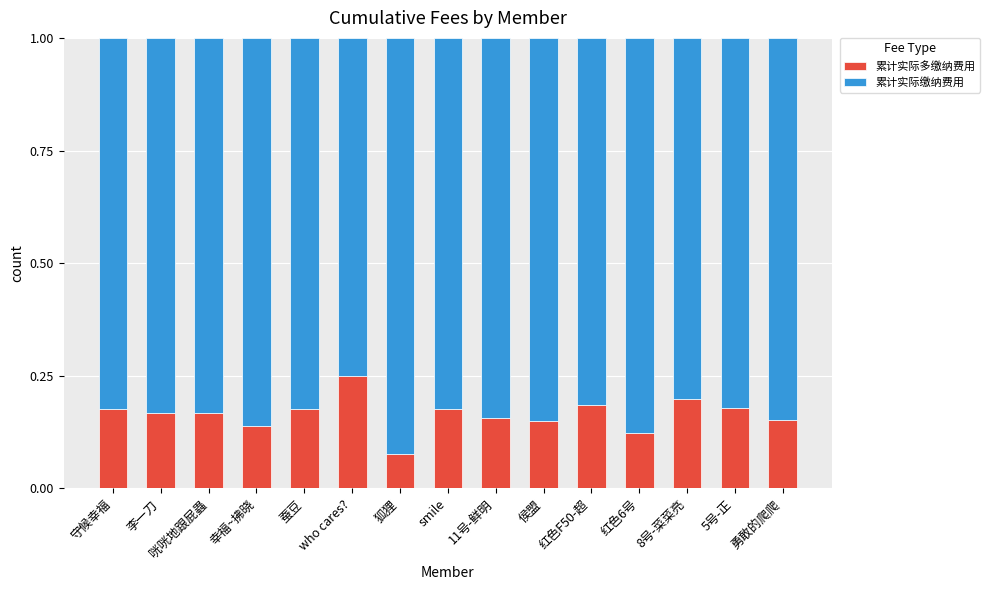

At which label does 累计实际多缴纳费用 reach its peak?

who cares?